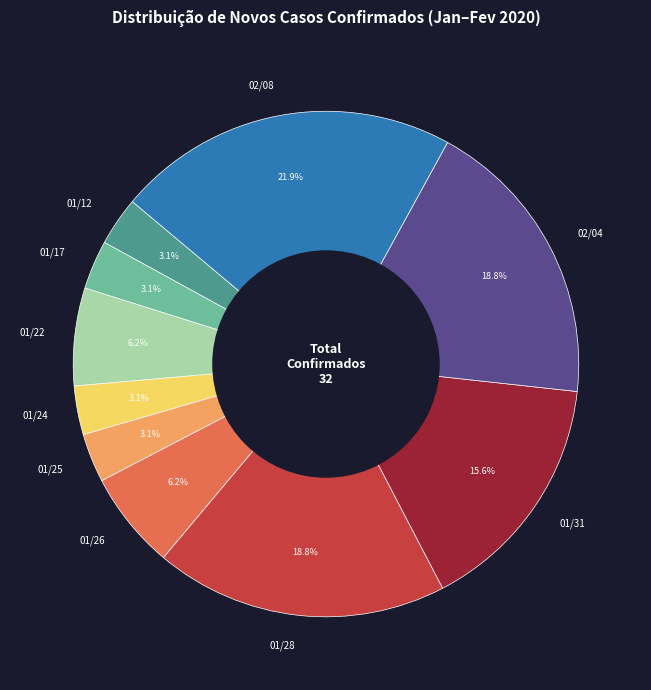

Is the sum of 01/24 and 01/26 greater than half?

No